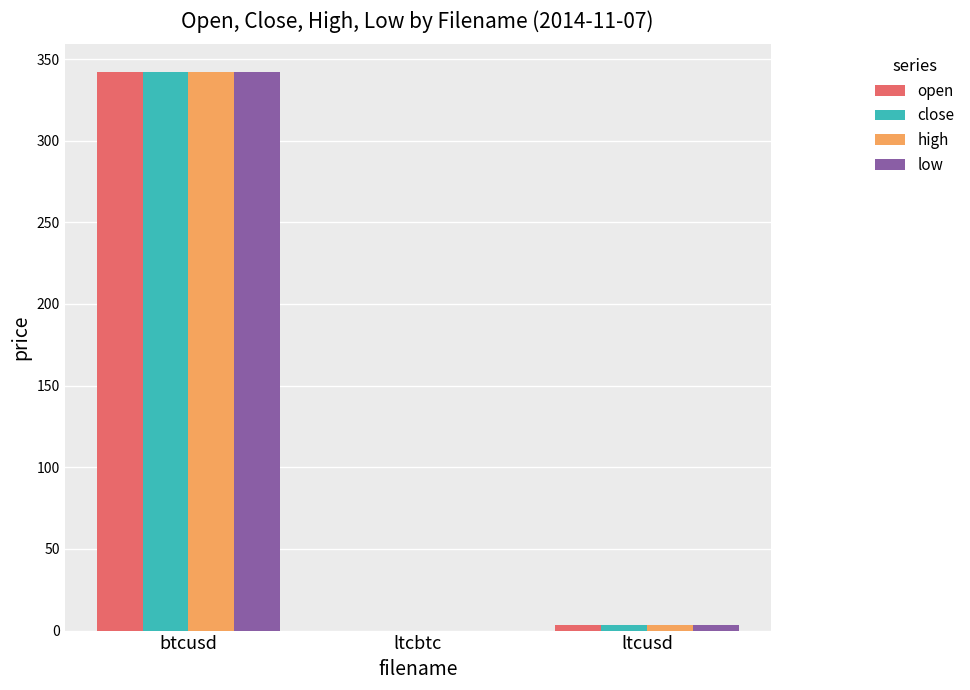

Which category has the highest value across all series?

btcusd